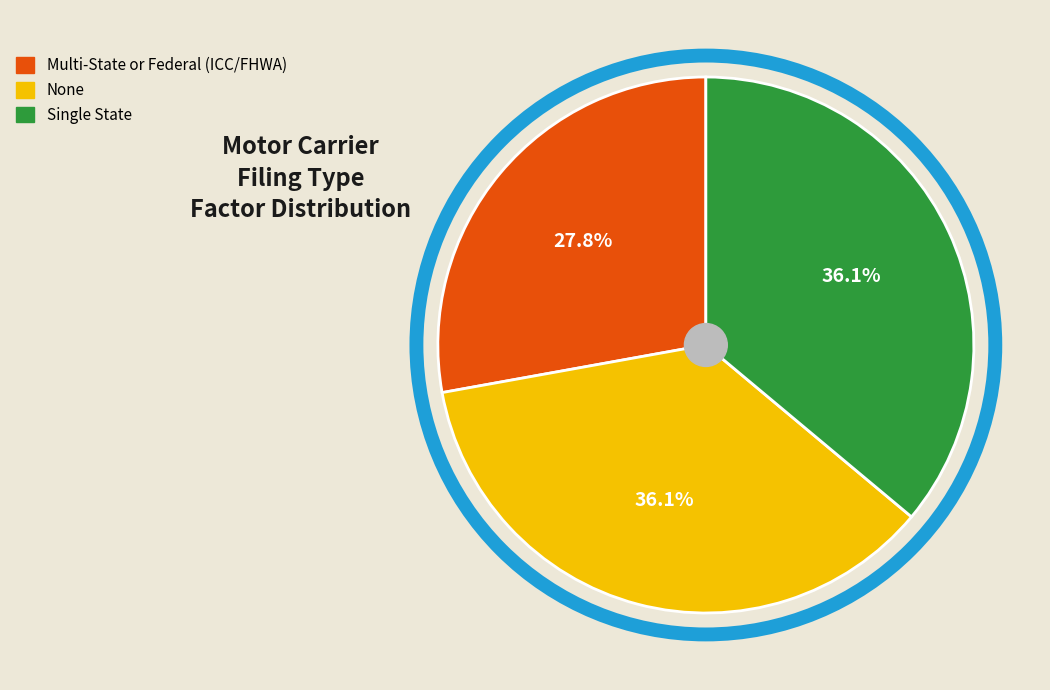

To the nearest percent, what percentage of the pie is Single State?

36%